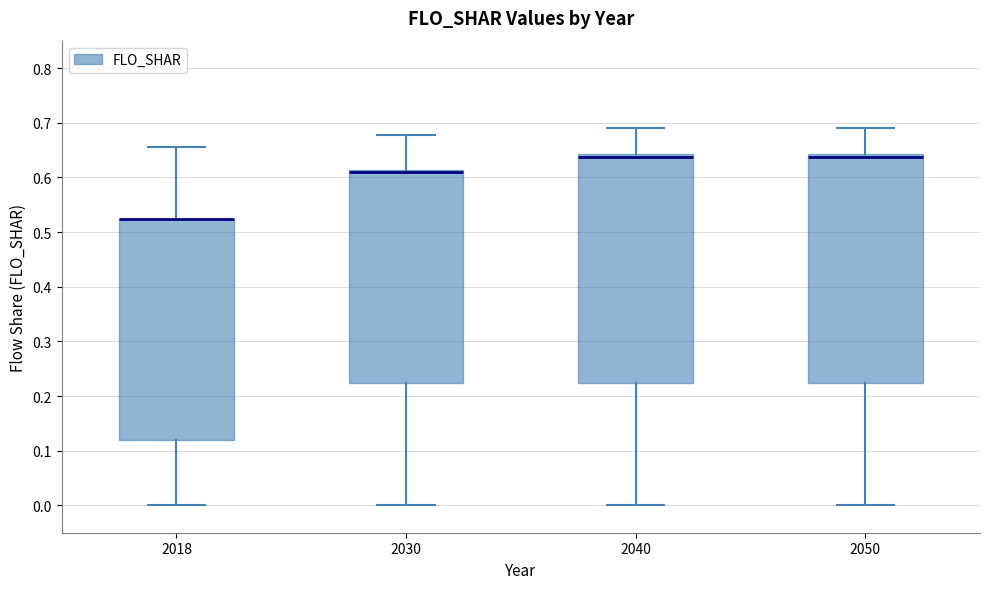

Where does the lower whisker of the box at x = 2030 end on the y-axis? The values are not printed on the chart, so give them approximately, as read against the axis.

0.00